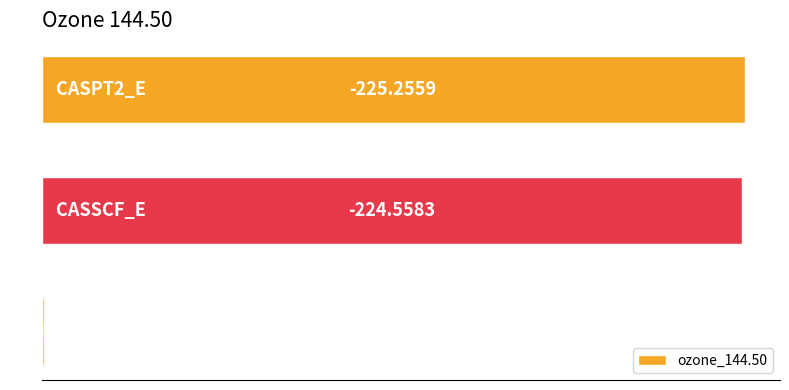

Are the bars horizontal?

Yes